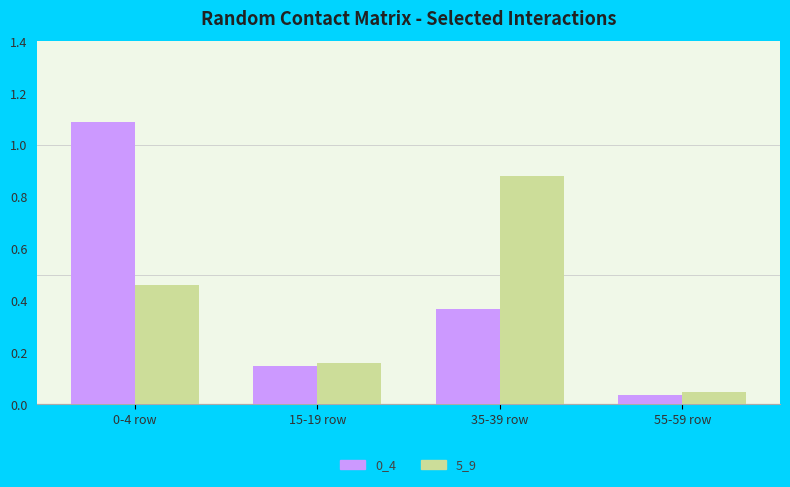

Which series changed the most between 15-19 row and 35-39 row?

5_9